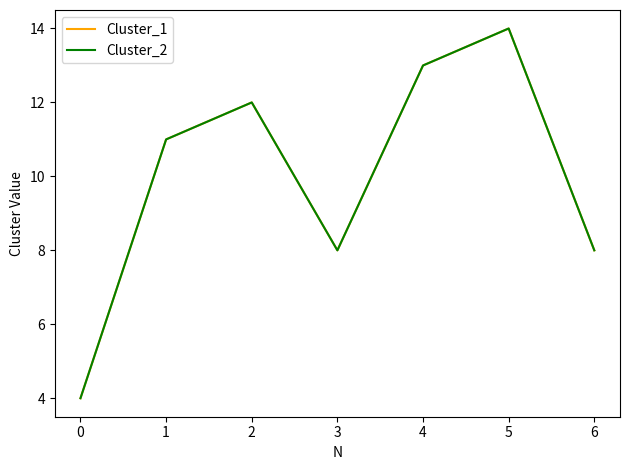

Does the chart display data point markers on the line(s)?

No